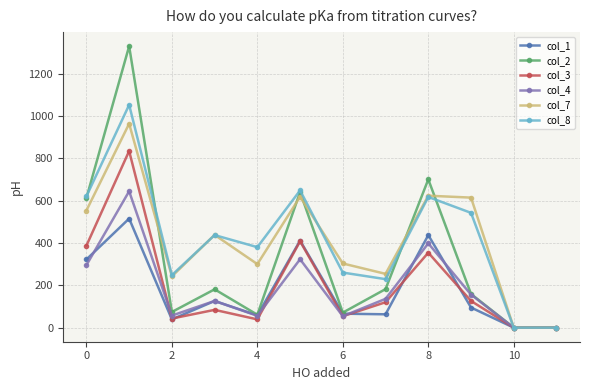

At how many categories does at least one series exceed 897?

1